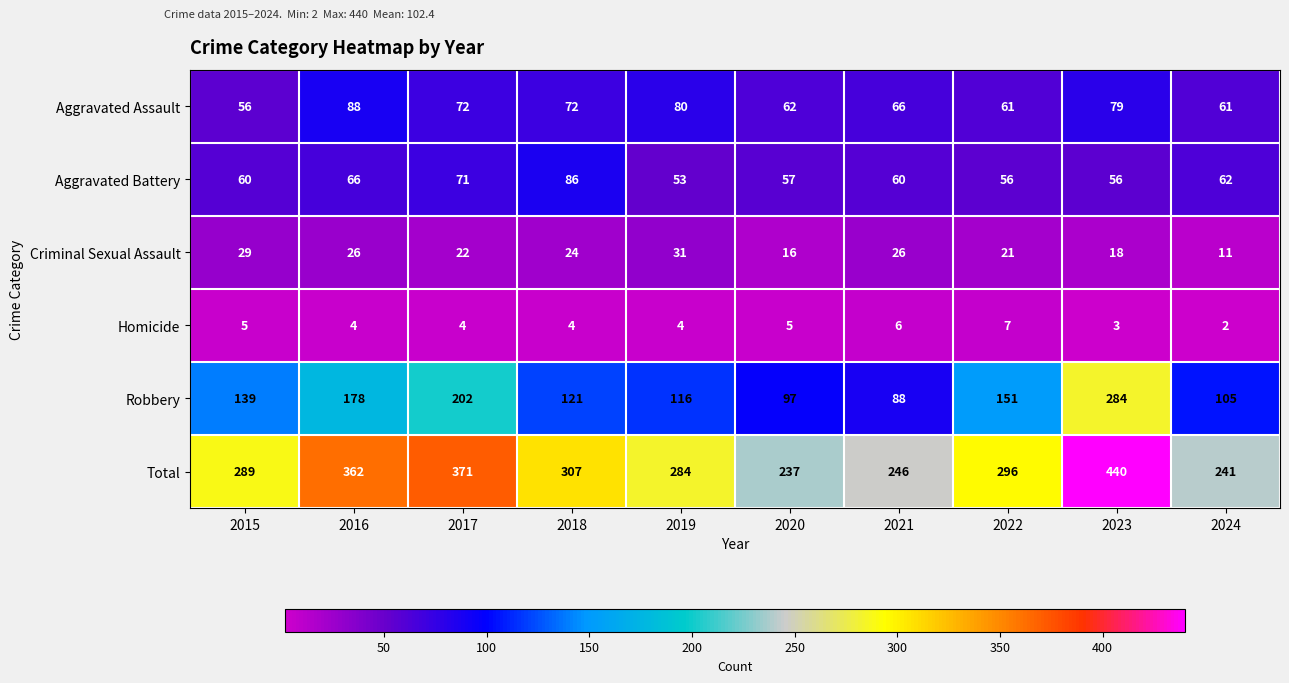

List the series in order of their peak value, highest first.

Total, Robbery, Aggravated Assault, Aggravated Battery, Criminal Sexual Assault, Homicide